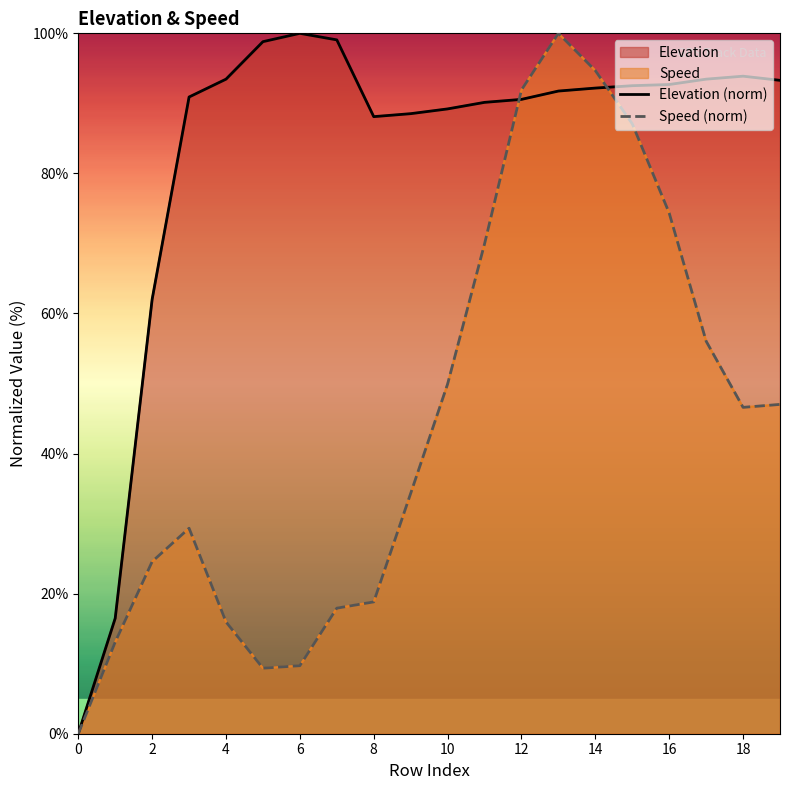

True or false: Speed (norm) has more than 1 interior local peaks.

True